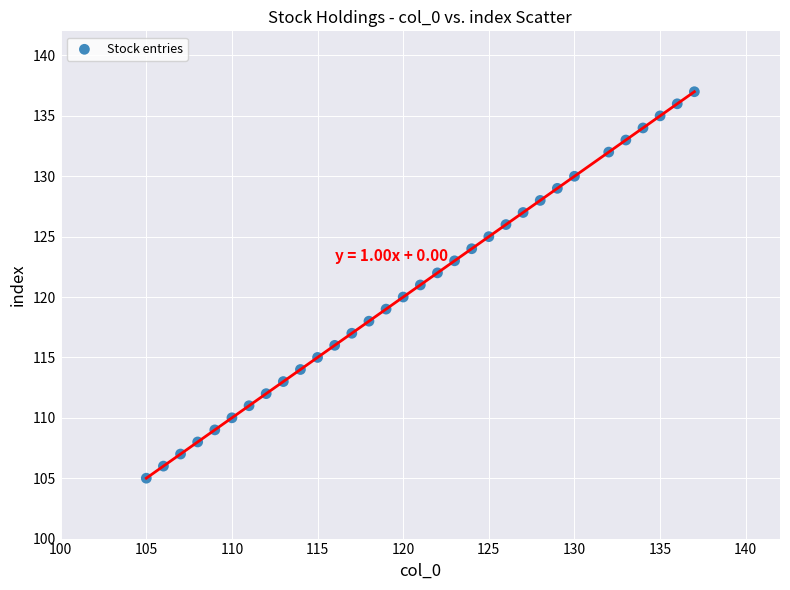

What is the range of X values (max minus min)?

32